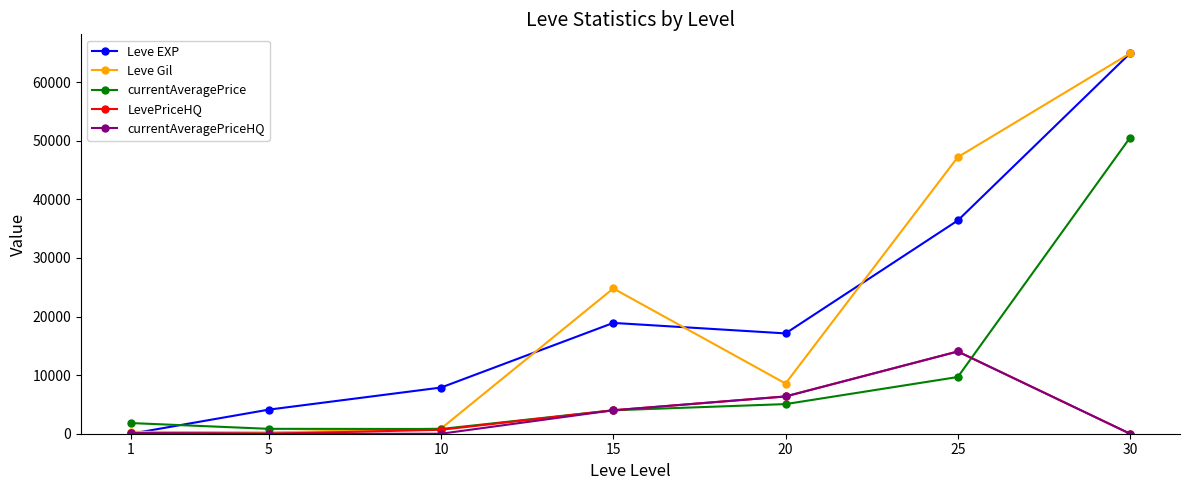

Rank the categories by Leve EXP value from highest to lowest.

30, 25, 15, 20, 10, 5, 1